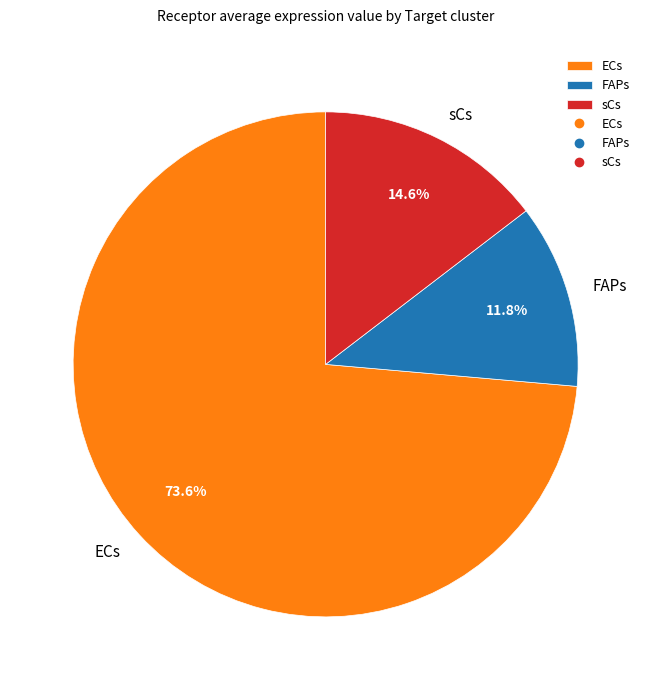

True or false: ECs accounts for 74% of the total.

True